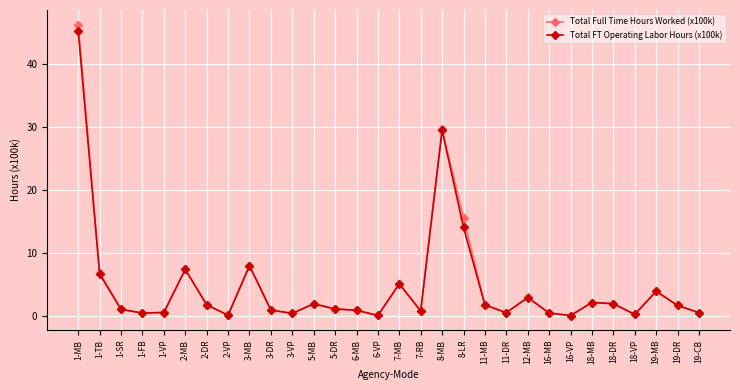

What are all the series names shown in the legend?

Total Full Time Hours Worked (x100k), Total FT Operating Labor Hours (x100k)